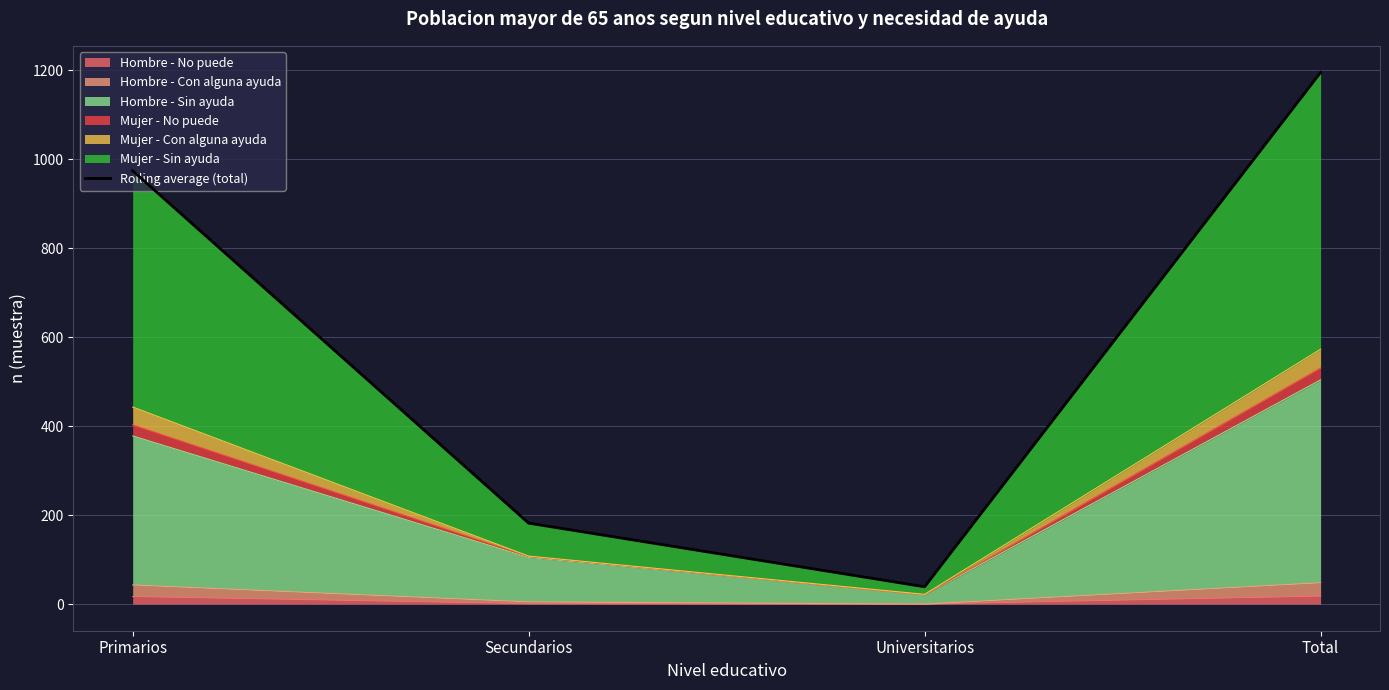

What is the sum of the values at Secundarios and Universitarios?

221